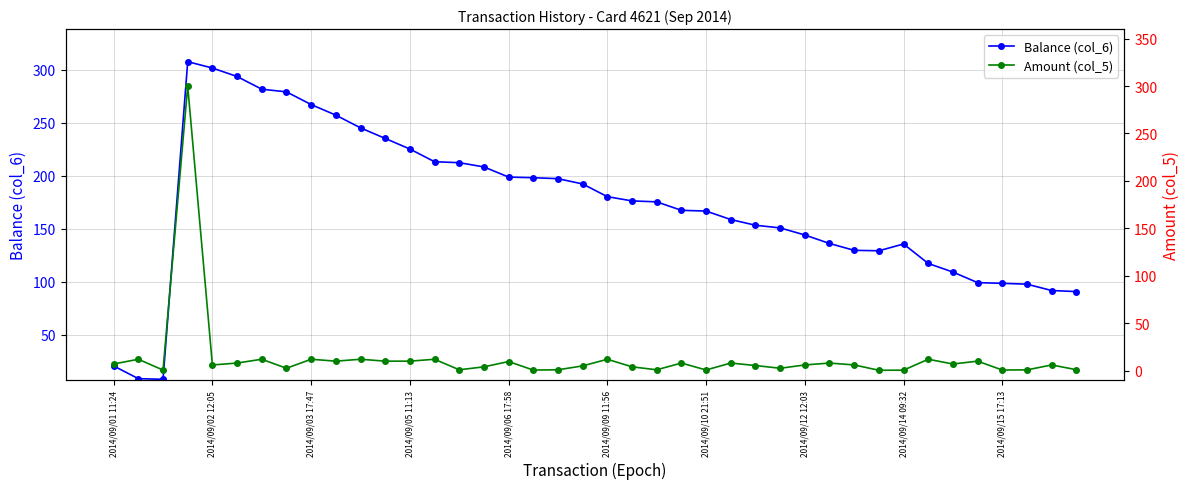

How many lines are shown in the chart?

2